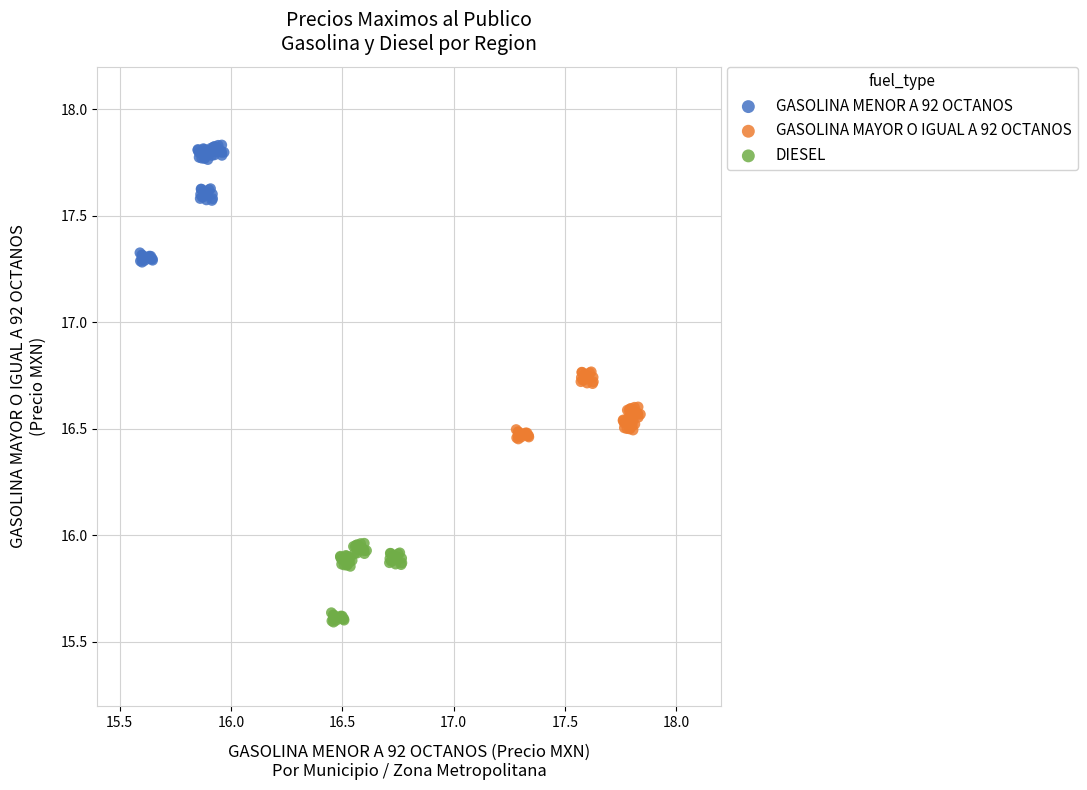

Which series has the widest spread of Y values?

GASOLINA MENOR A 92 OCTANOS